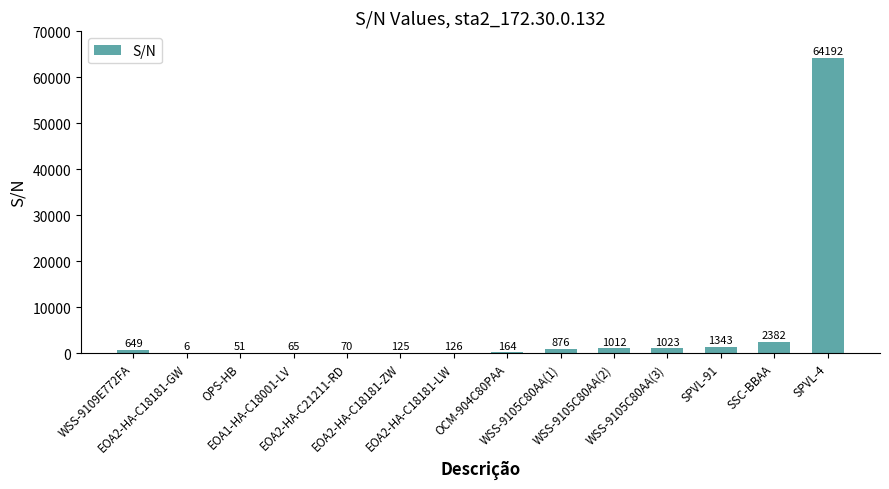

At which label is the value closest to 32099?

SSC-BBAA